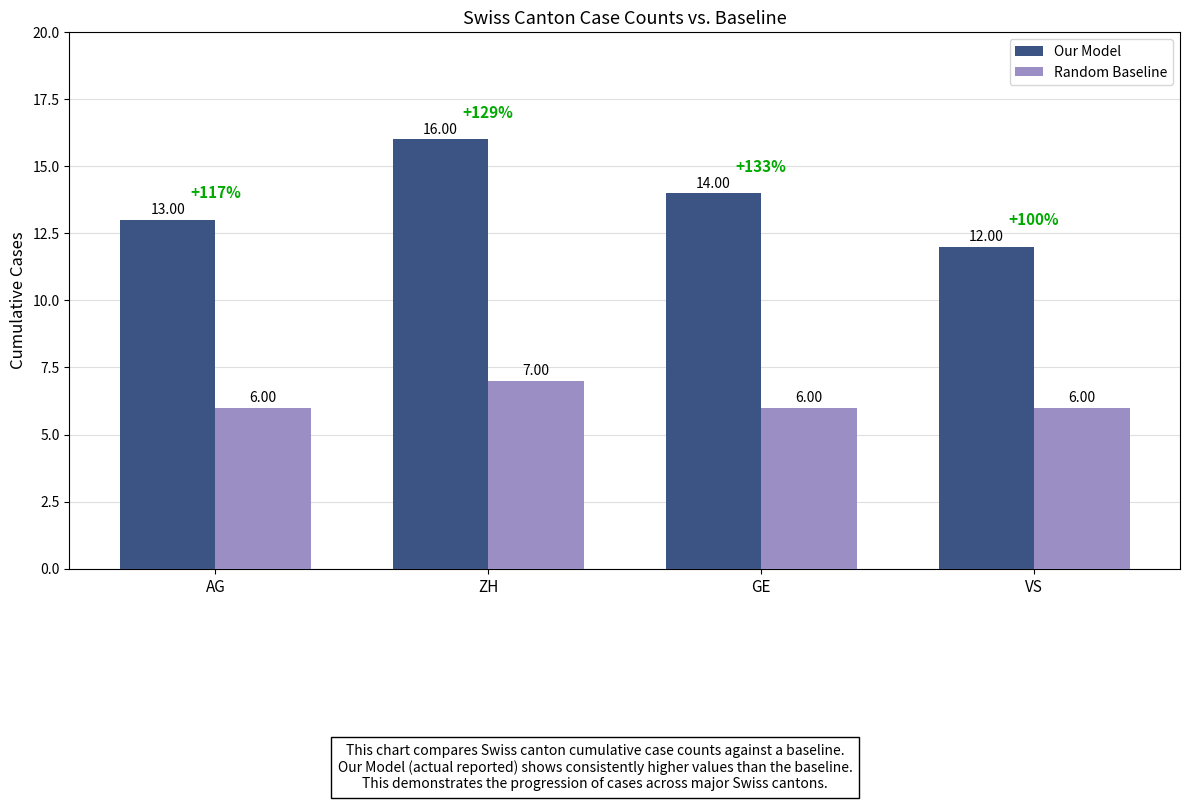

Count the number of categories in the chart.

4